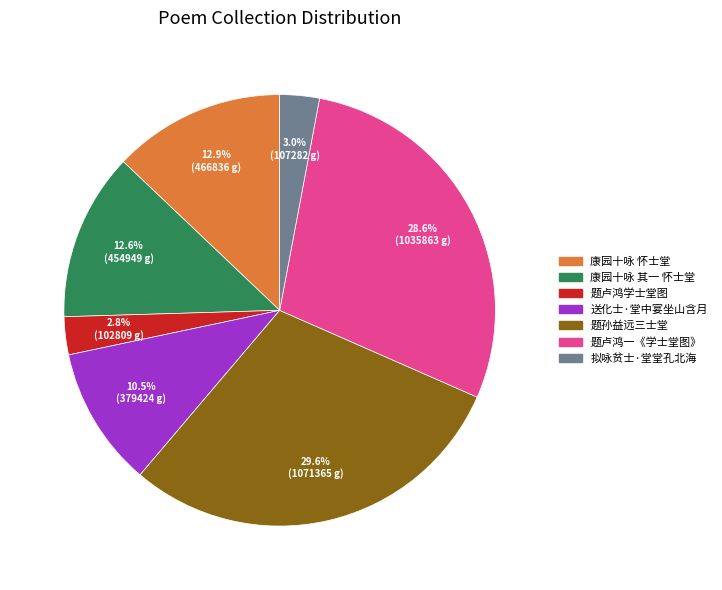

Do 送化士·堂中宴坐山含月 and 康园十咏 怀士堂 together represent more than half of the pie?

No